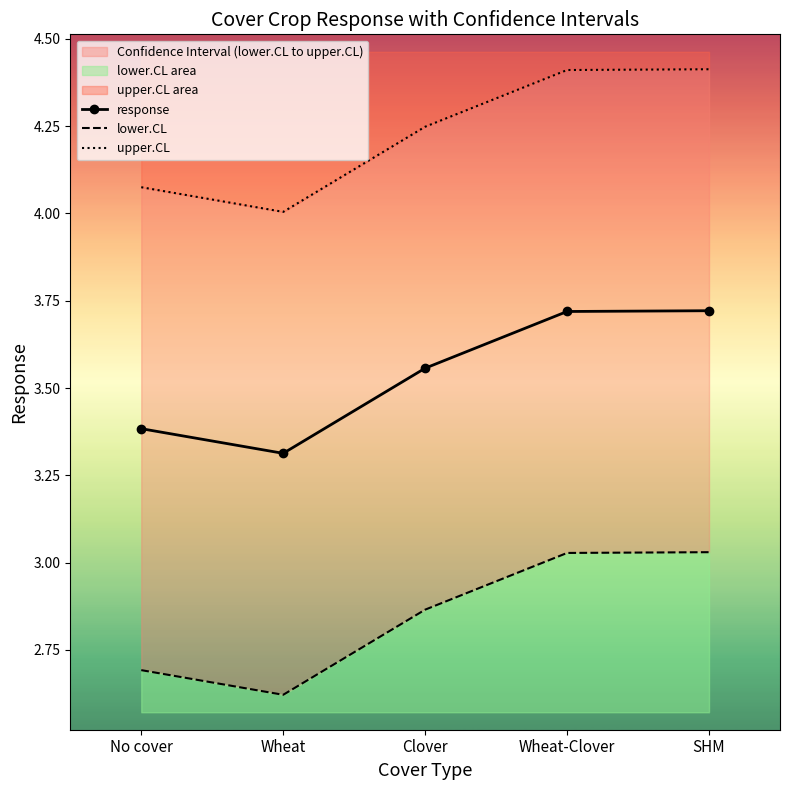

True or false: lower.CL and response intersect in this chart.

False